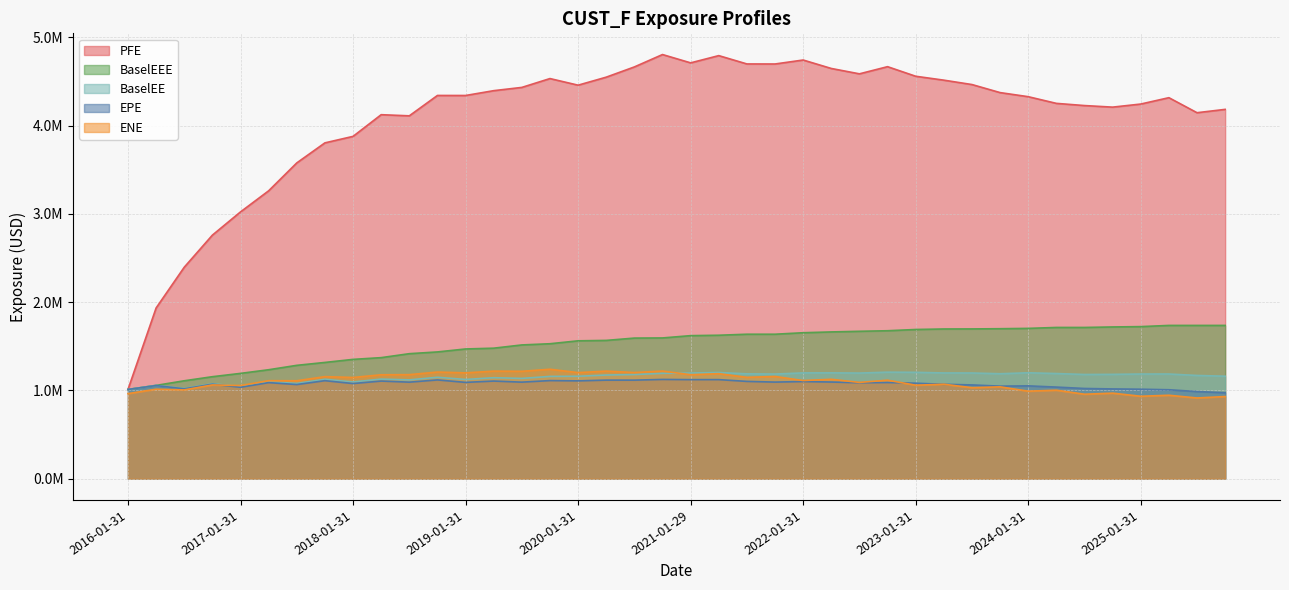

Where does the PFE series first go above 4341067?

2018-10-31